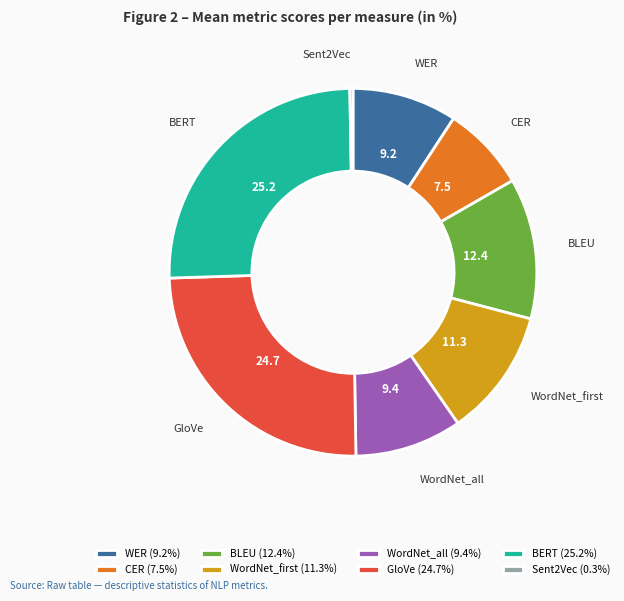

Does GloVe account for over 50% of the chart?

No